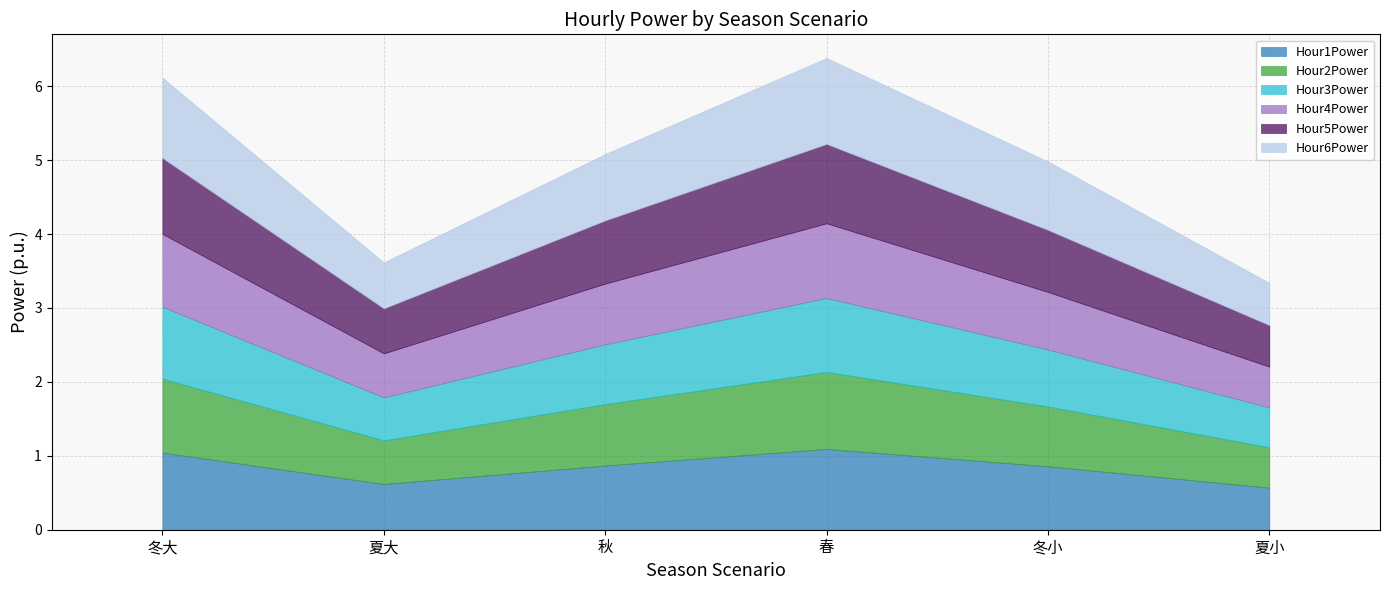

At which category does the chart reach its peak across all series?

春